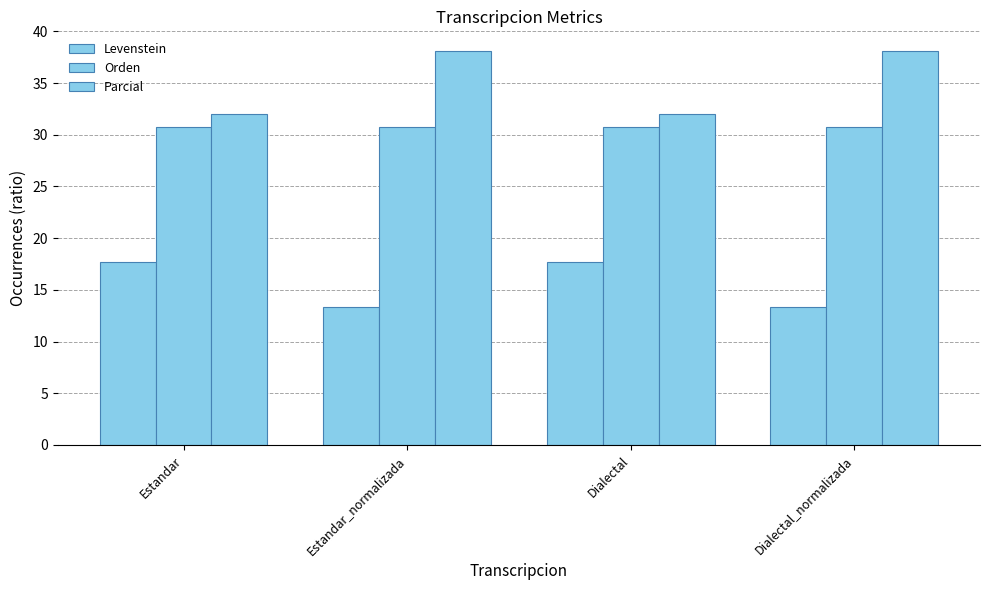

How many groups of bars are there?

4